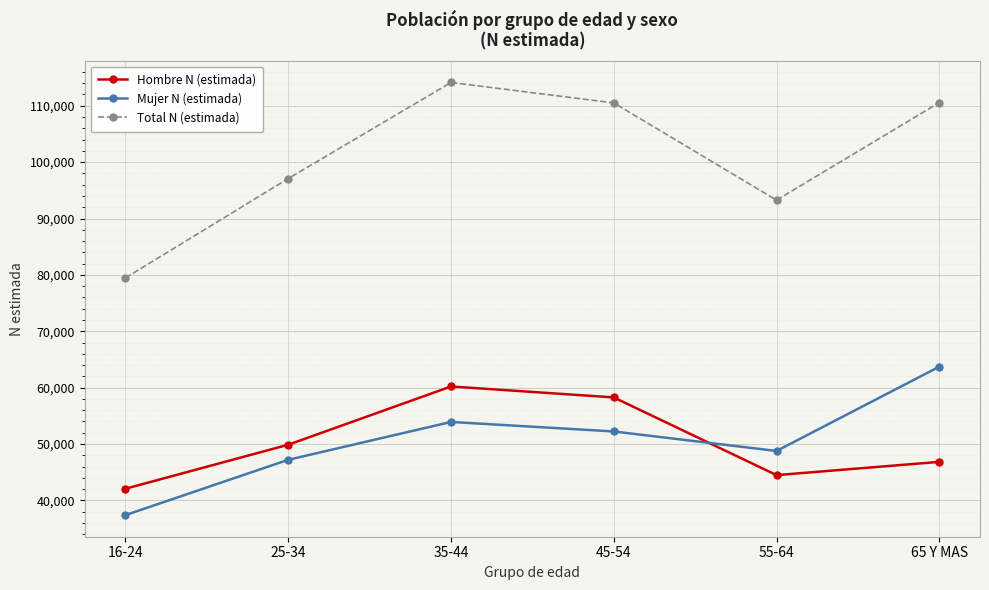

Which series changed the most between 16-24 and 55-64?

Total N (estimada)